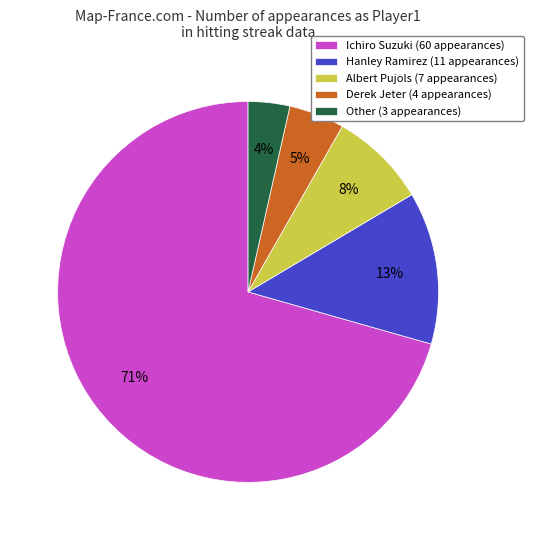

To the nearest percent, what is the combined percentage of Derek Jeter (4 appearances) and Ichiro Suzuki (60 appearances)?

75%